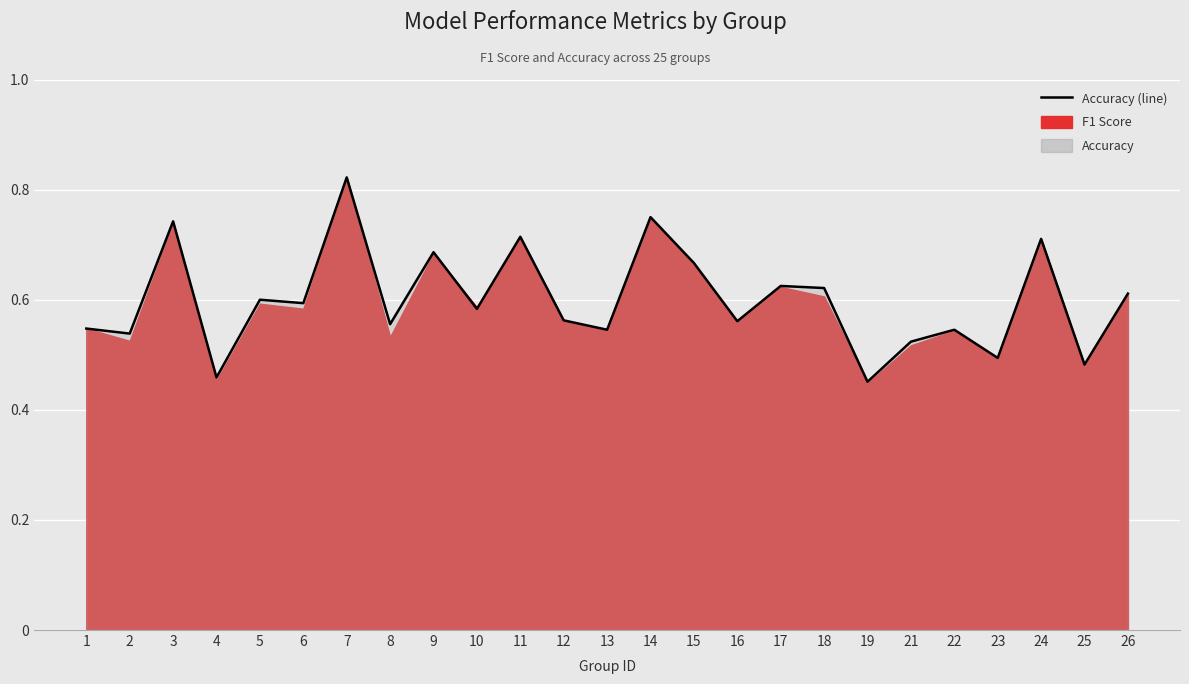

Rank the categories by value from highest to lowest.

7, 14, 3, 11, 24, 9, 15, 17, 18, 26, 5, 6, 10, 12, 16, 8, 1, 13, 22, 2, 21, 23, 25, 4, 19